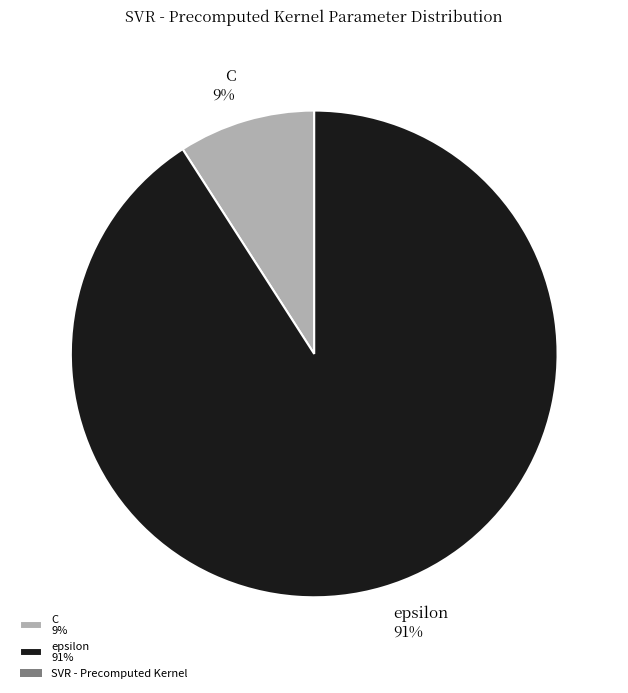

Is there a majority slice in this chart?

Yes